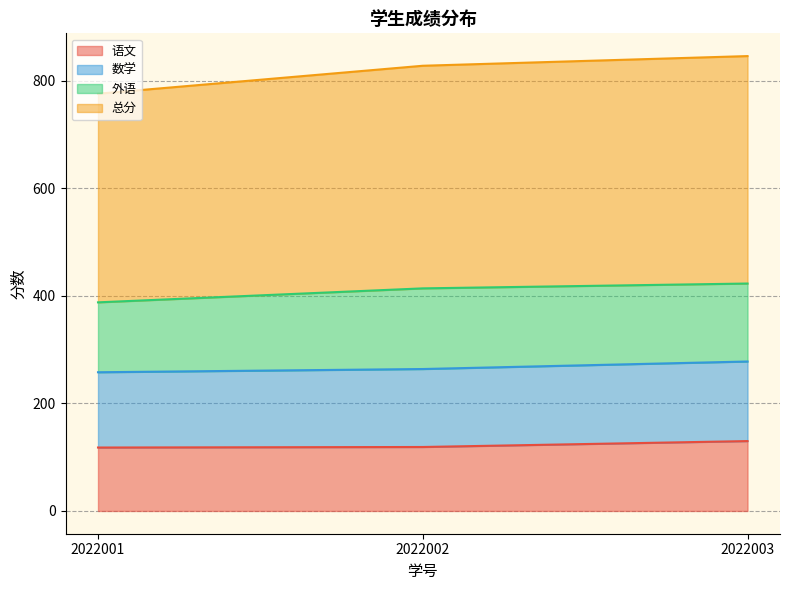

What are all the series names shown in the legend?

语文, 数学, 外语, 总分